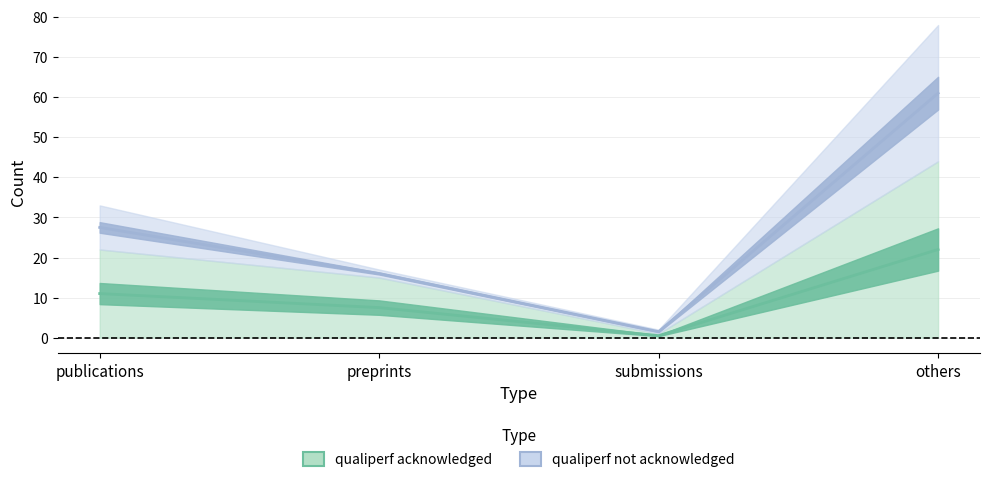

What position from the left is preprints?

2